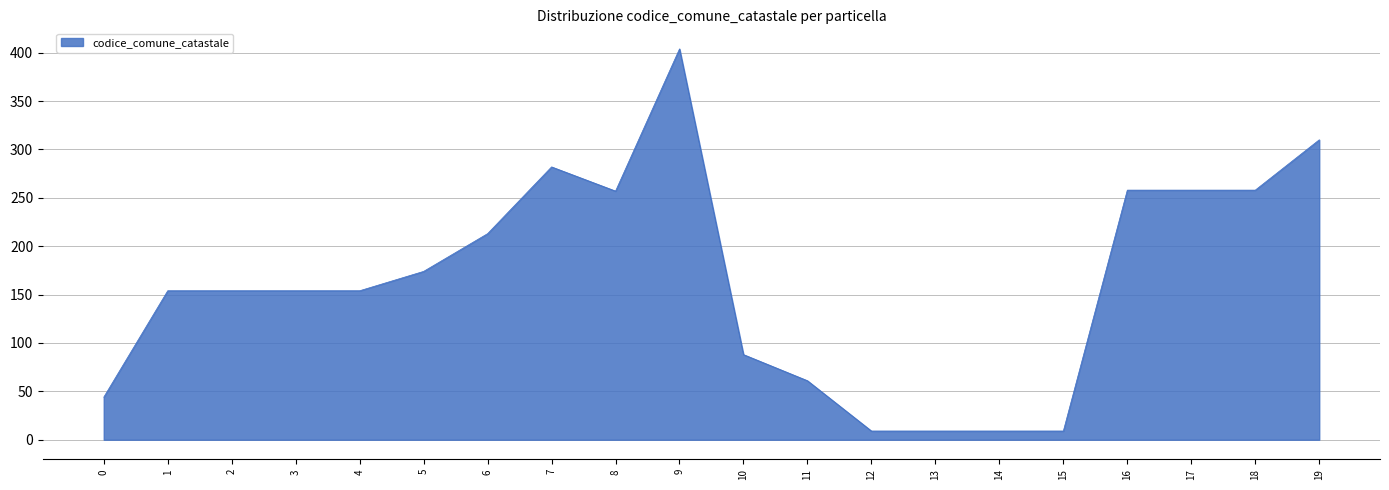

Approximately how many times larger is the value at 14 compared to 12?

1.0